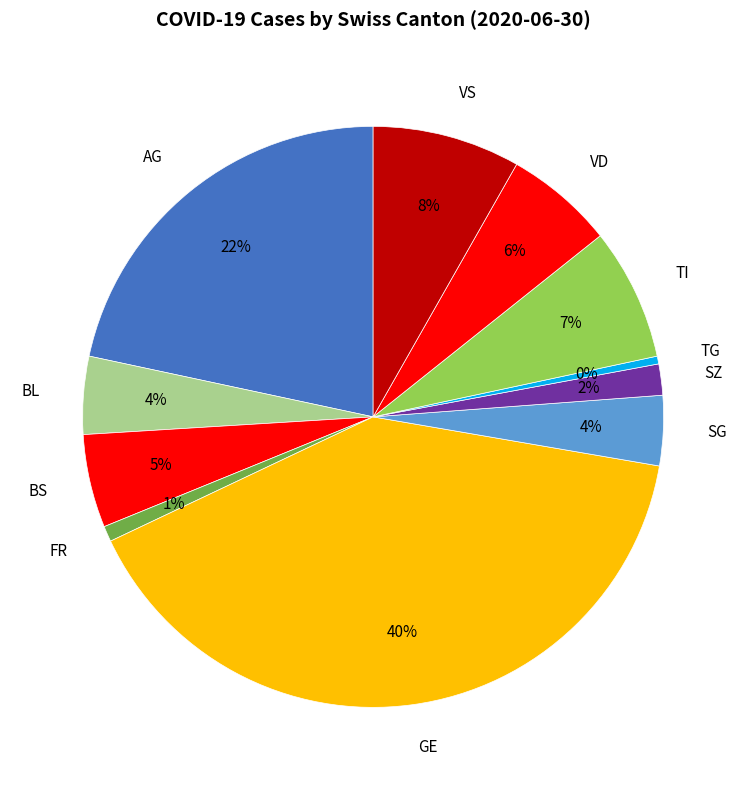

Is there a majority slice in this chart?

No